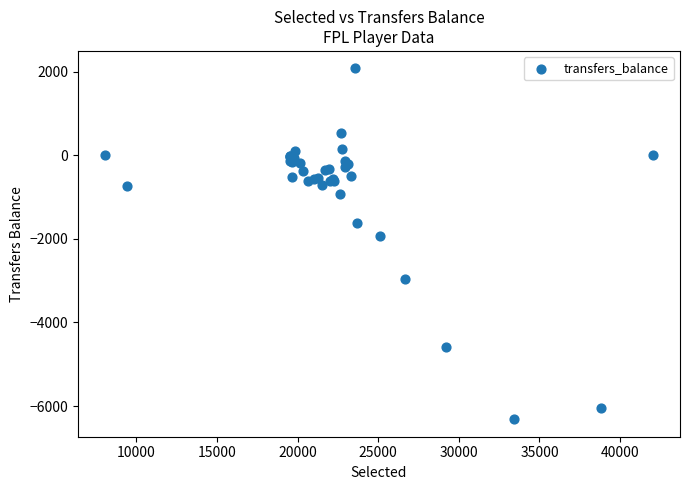

What Y value in the scatter plot is closest to -2119?

-1932